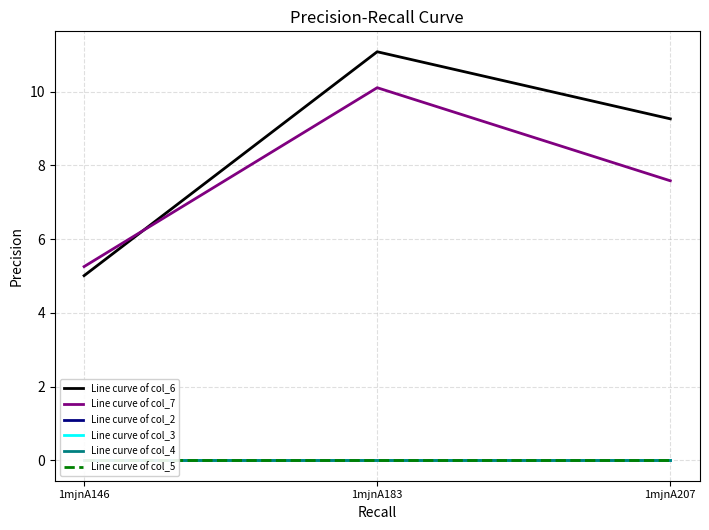

At which category is the sum across all series the highest?

1mjnA183